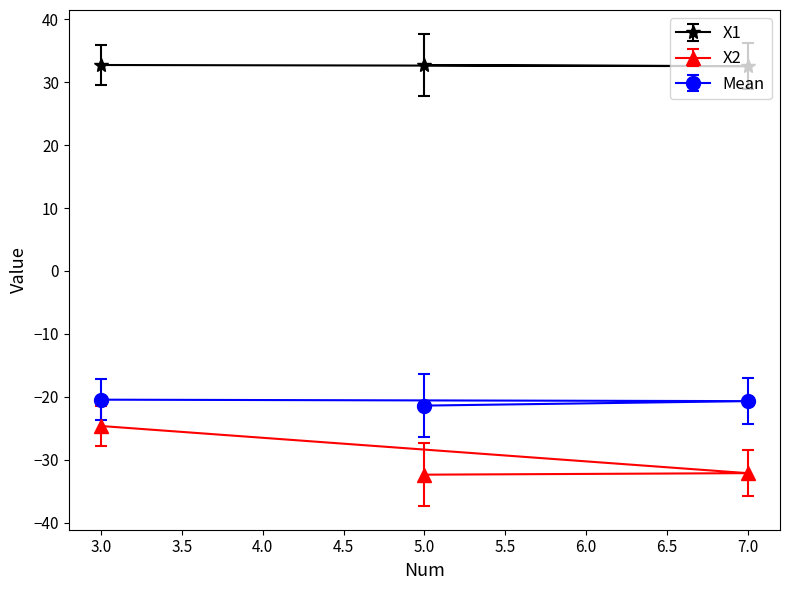

True or false: Mean has a value of -20.5 at 3.0.

True